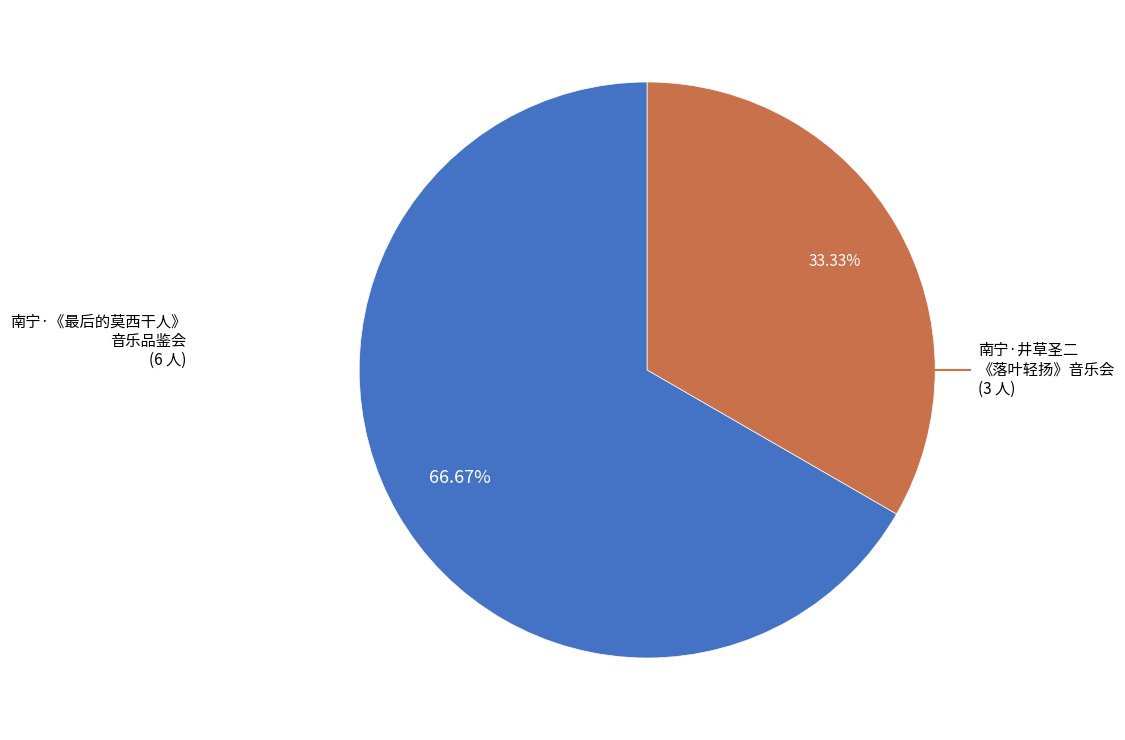

To the nearest percent, what is the average slice percentage?

50%